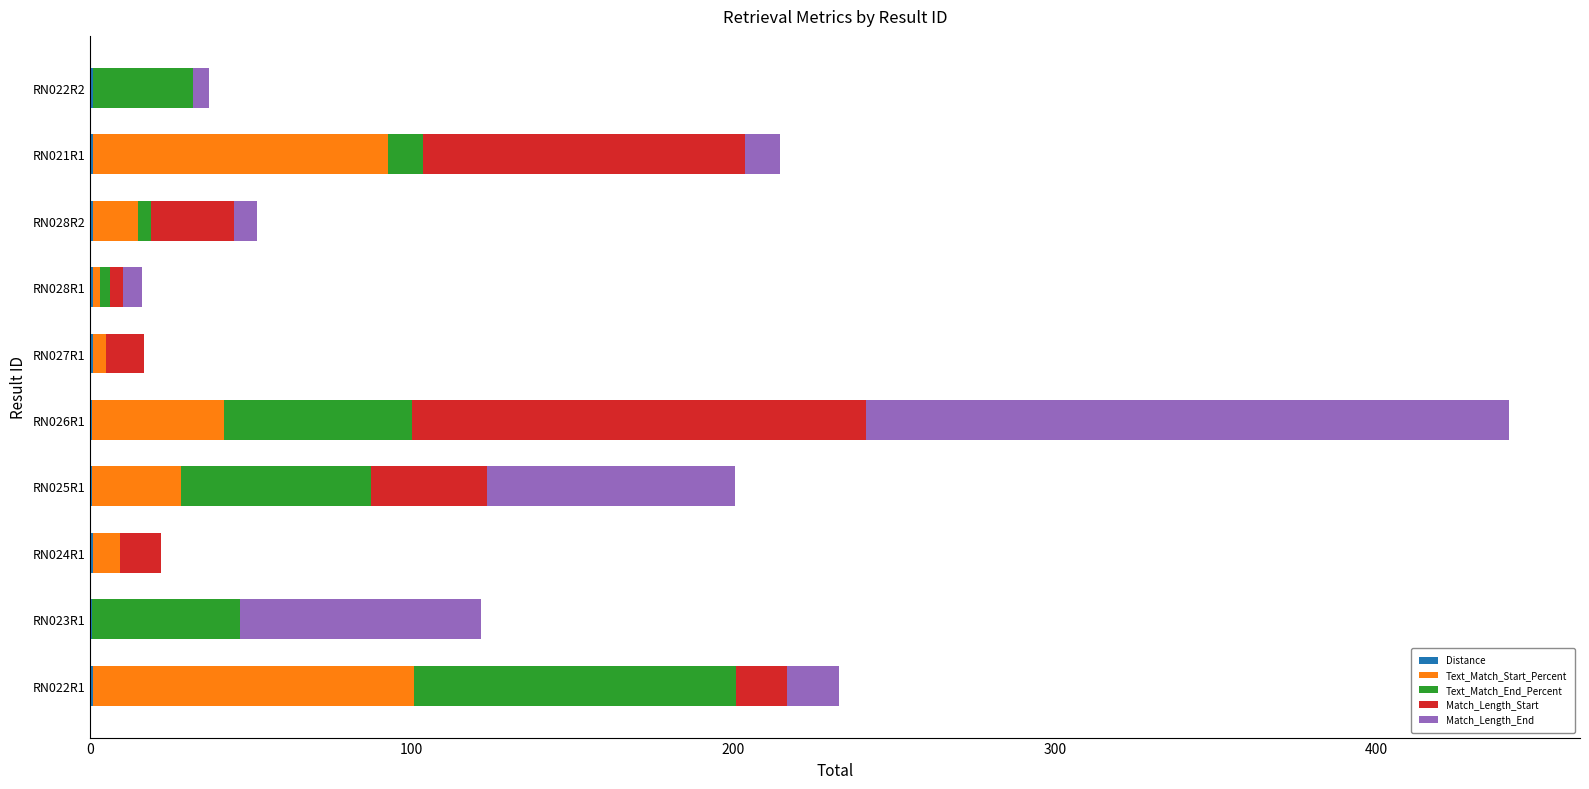

At which category is the sum across all series the highest?

RN026R1